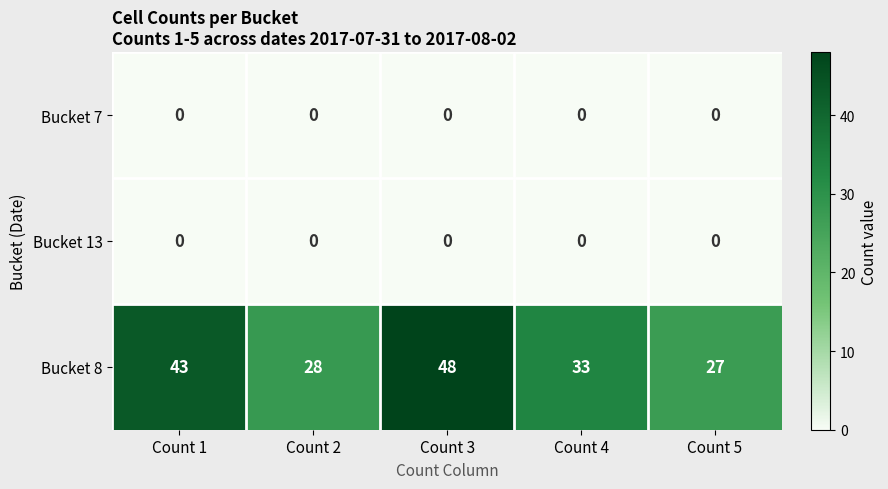

Is it true that Bucket 8 equals 43 at Count 1?

True